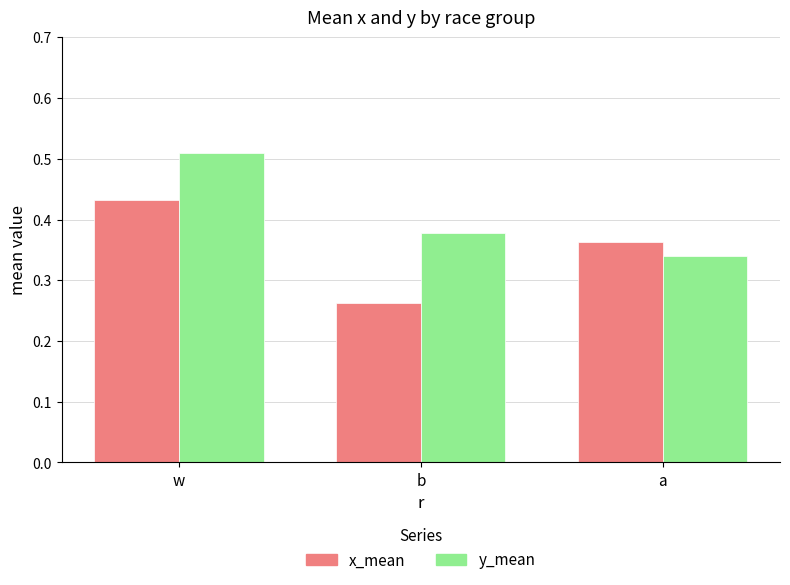

What is the difference between the y_mean values at w and a?

0.2